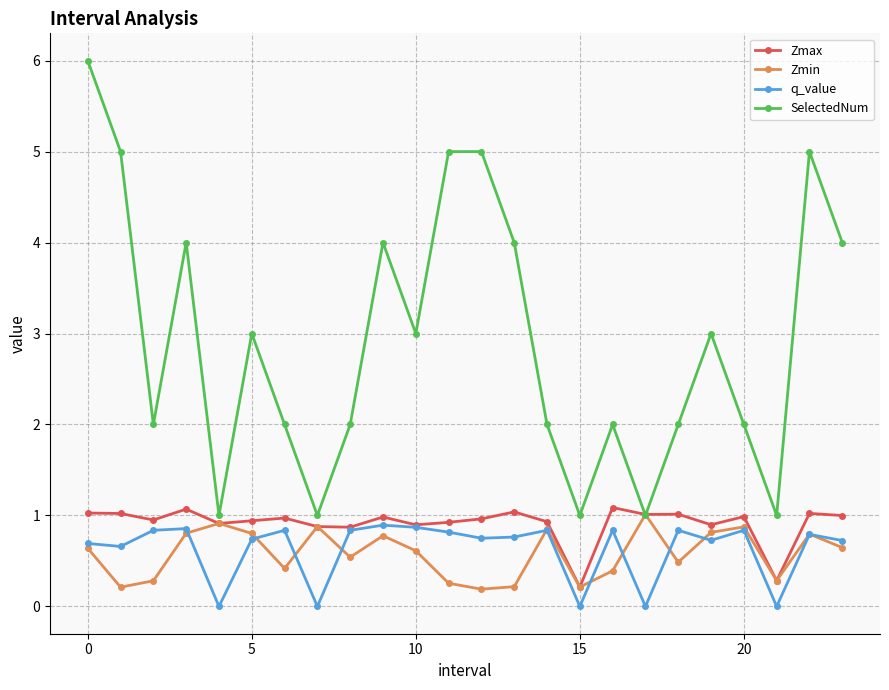

Which series has the widest spread of values?

SelectedNum